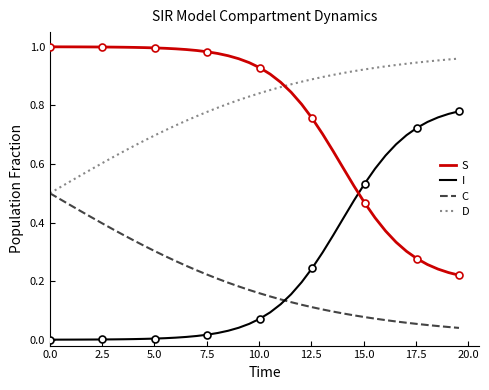

True or false: I and D cross at least once.

False